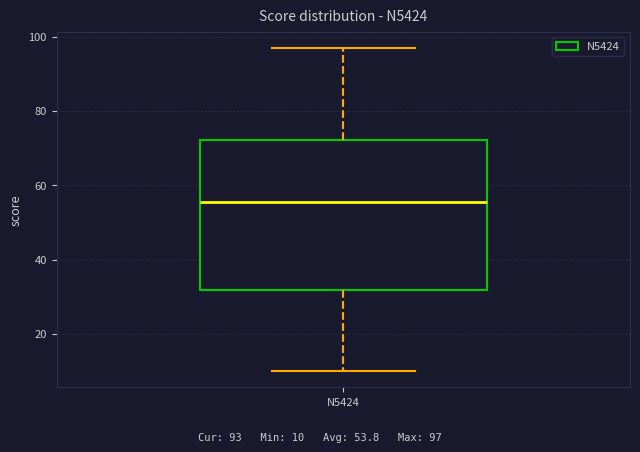

Where does the median line of the box for N5424 sit on the y-axis? The values are not printed on the chart, so give them approximately, as read against the axis.

56